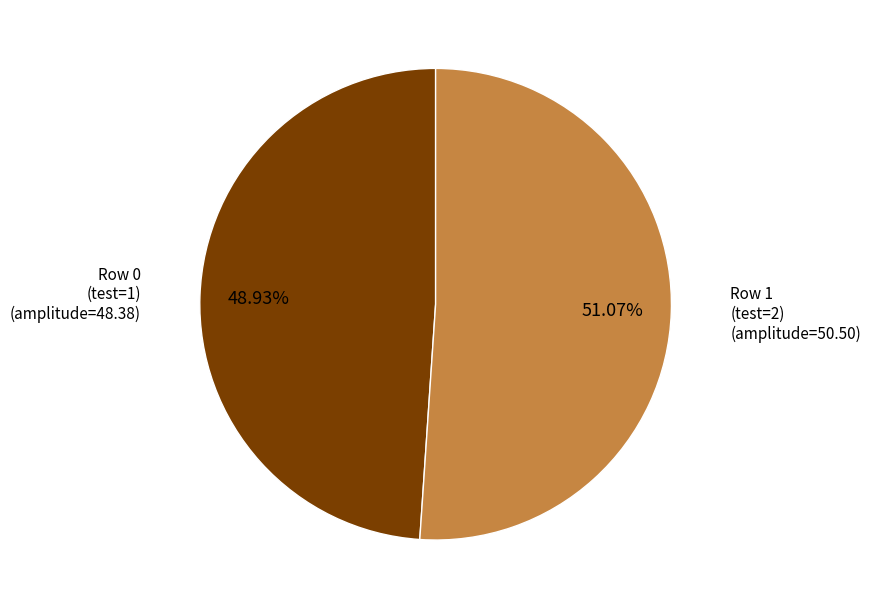

Count the number of slices in the pie.

2